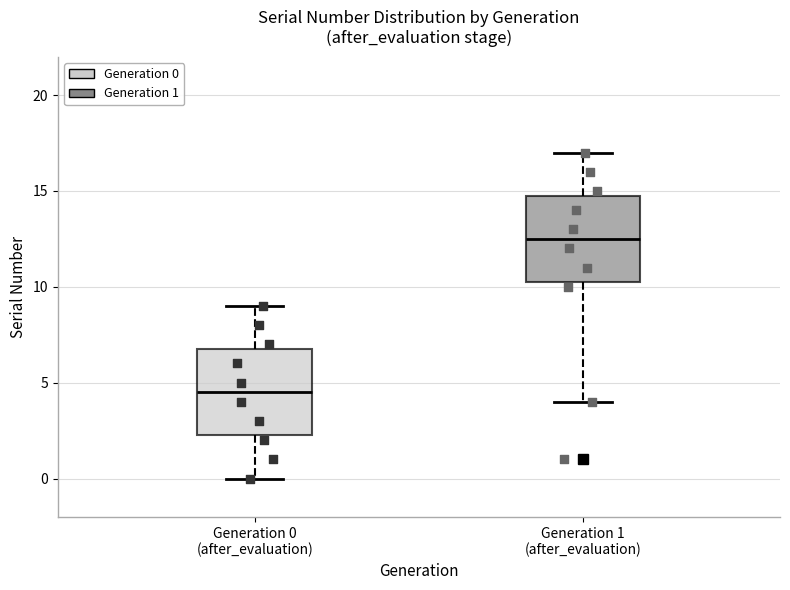

Which box has the lowest median line?

Generation 0 (after_evaluation)